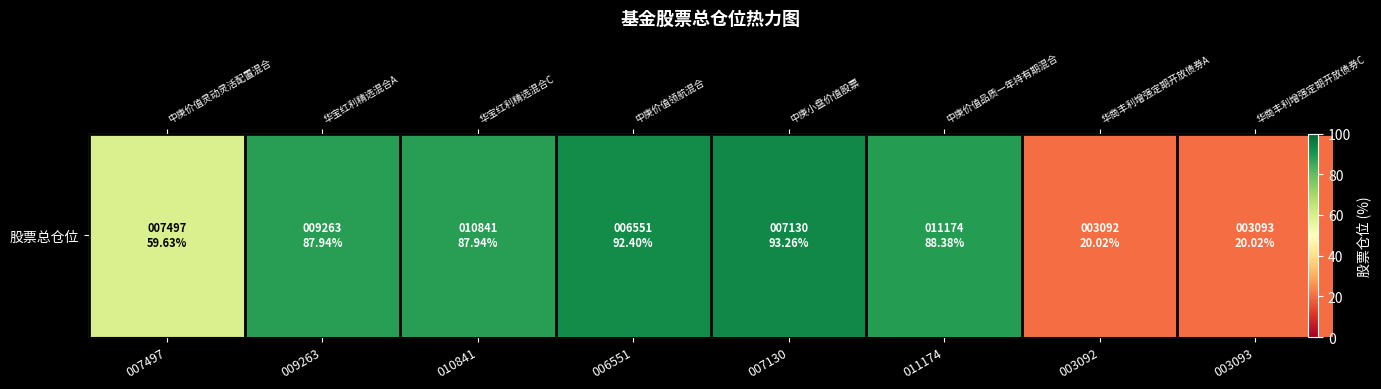

At which category does the chart reach its peak across all series?

007130